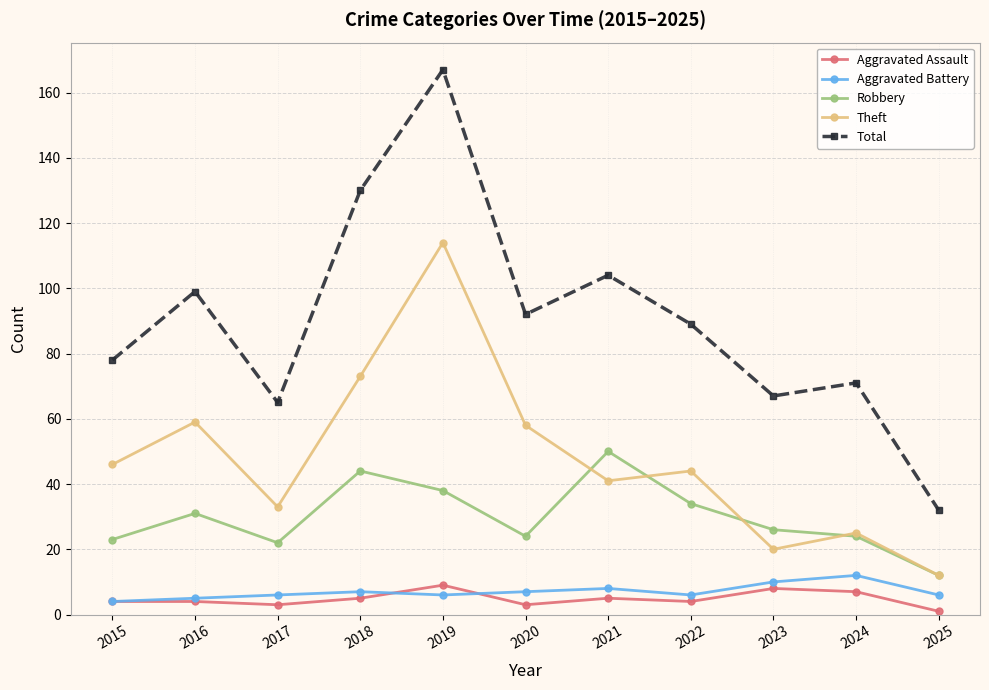

List the series in order of their peak value, lowest first.

Aggravated Assault, Aggravated Battery, Robbery, Theft, Total